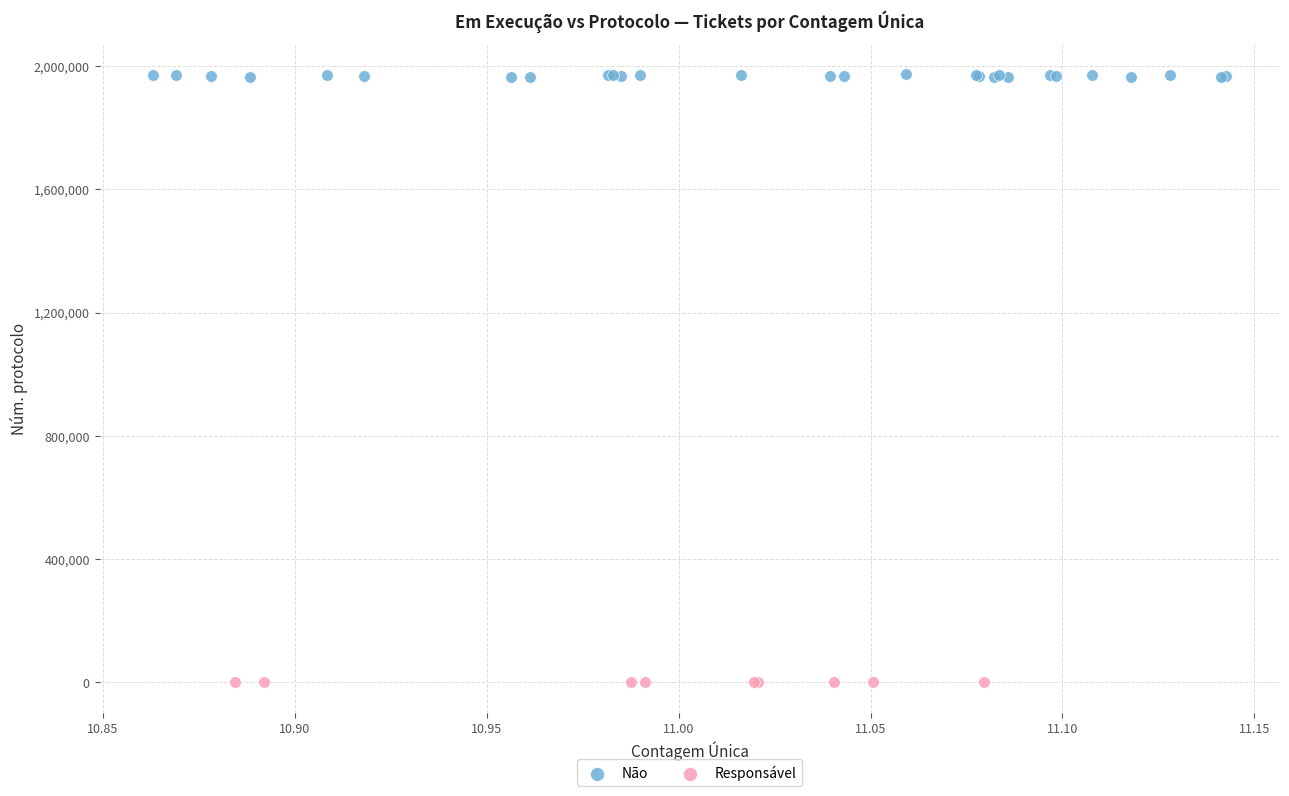

Which series reaches the minimum Y coordinate?

Responsável